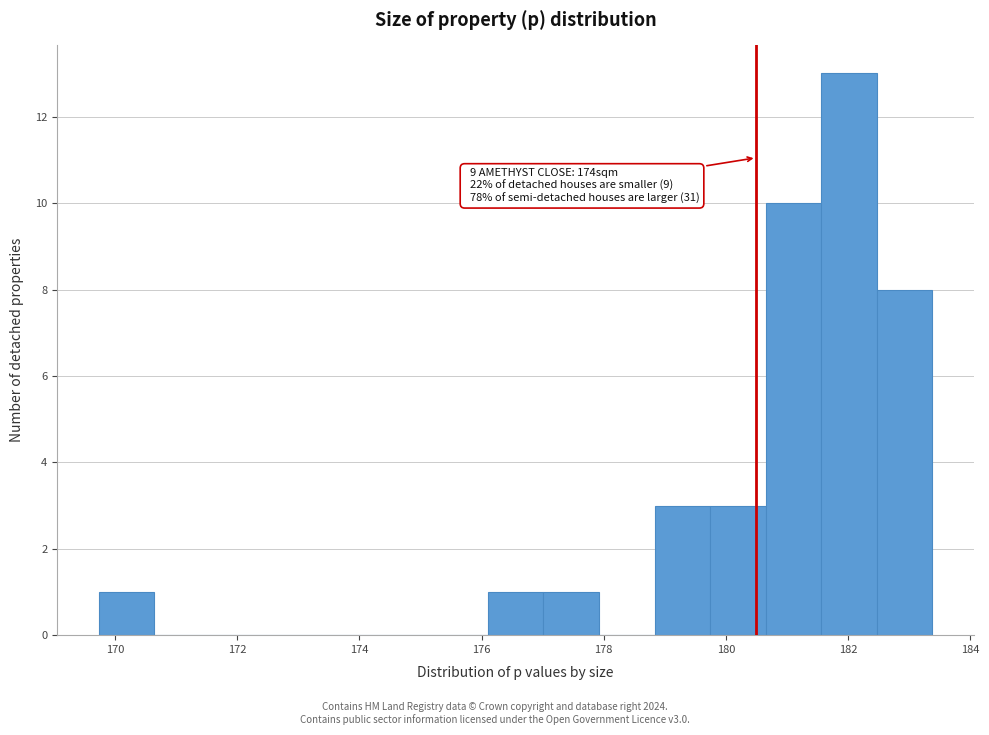

Which range on the x-axis has the tallest bar?

181.6 to 182.4